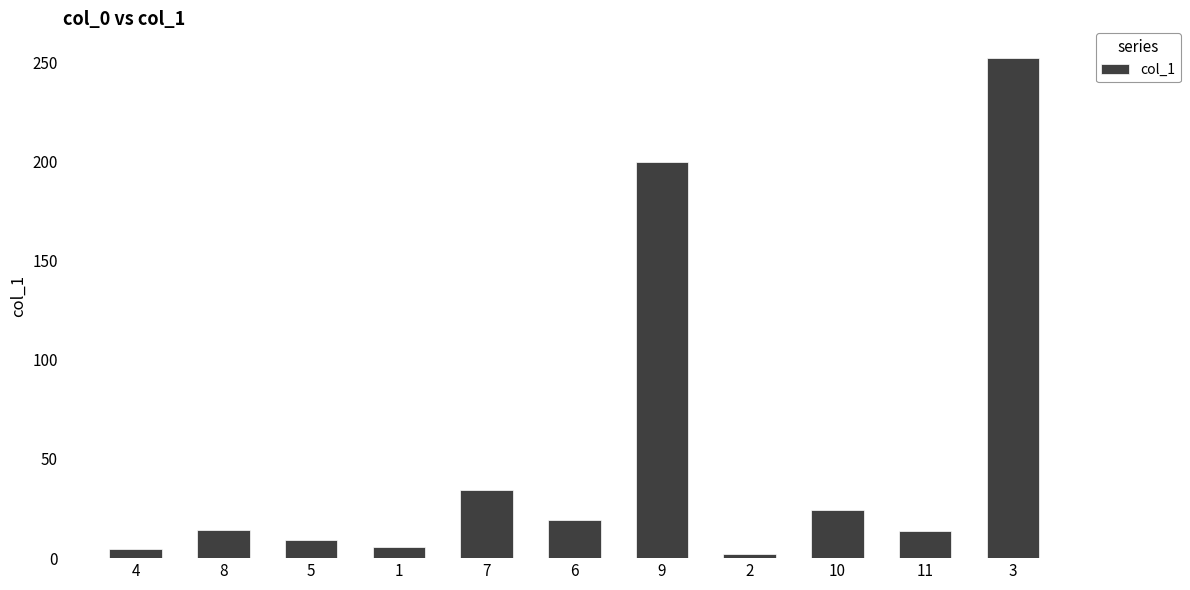

What is the label of the 9th bar from the right?

5